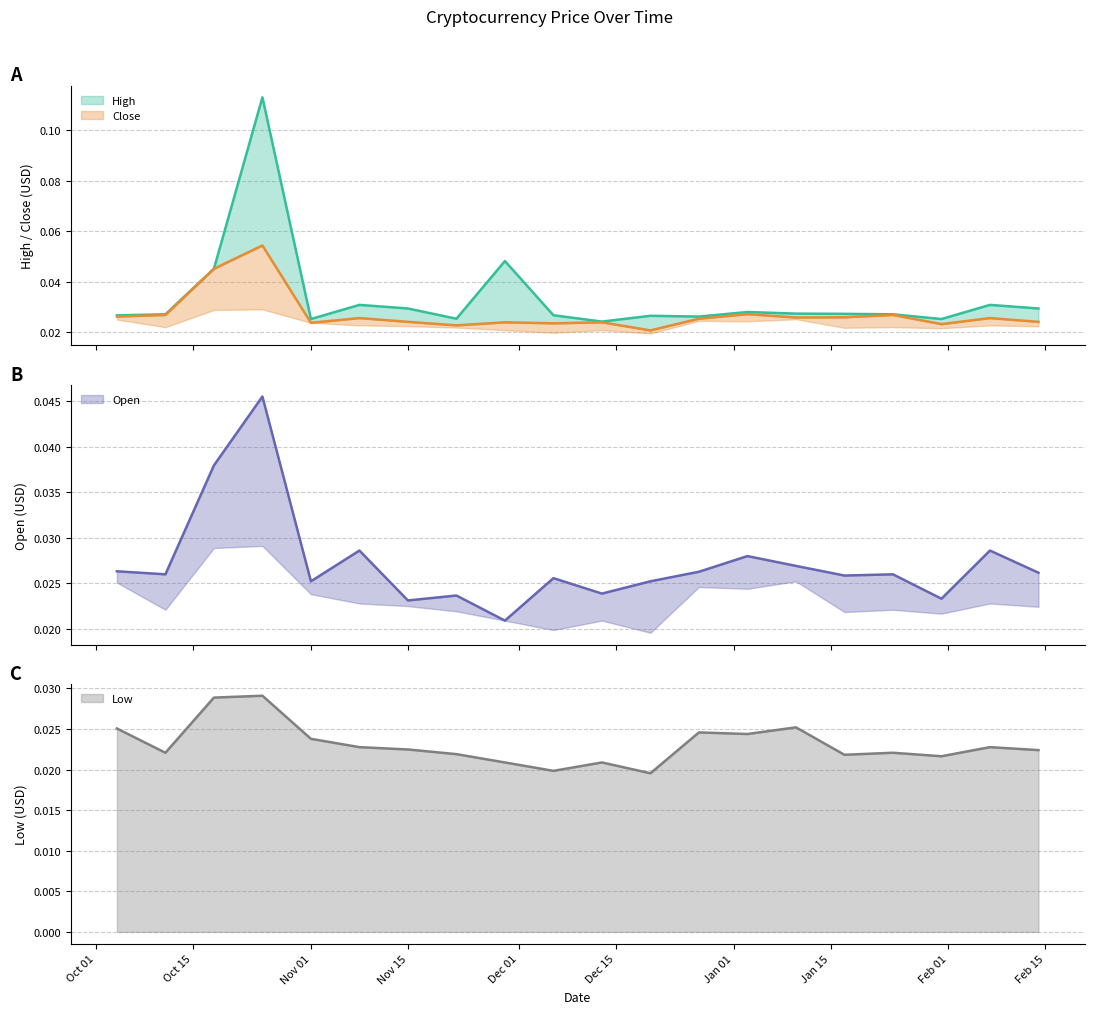

What are all the series names shown in the legend?

High, Close, Open, Low